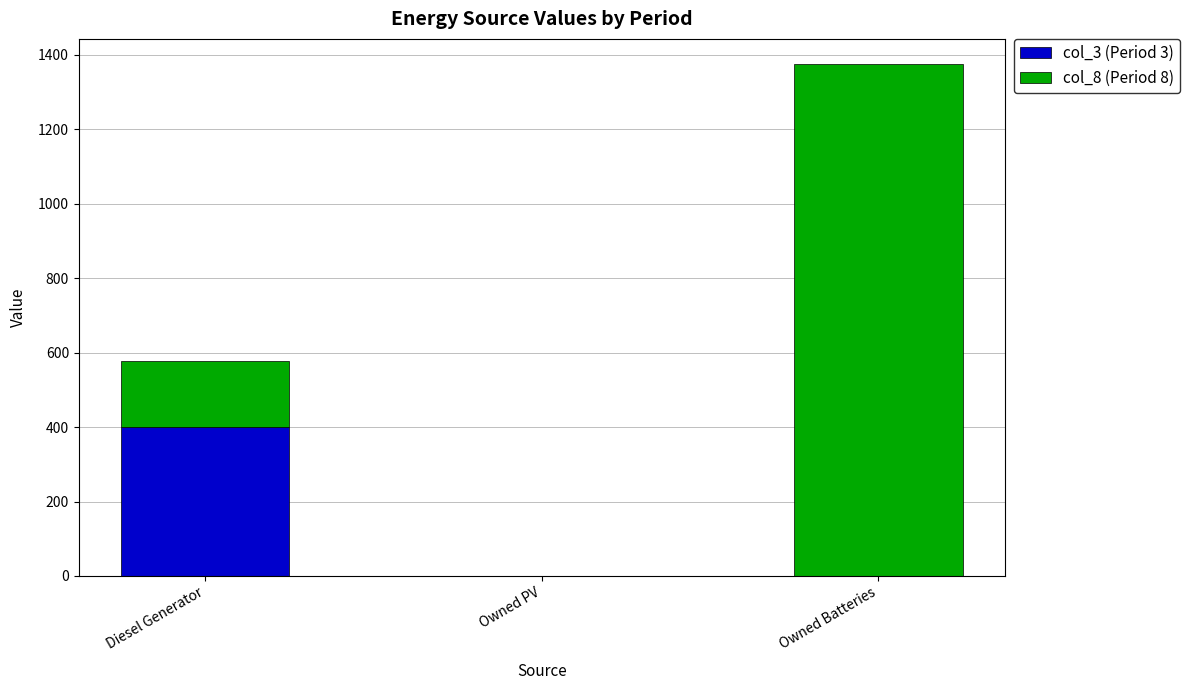

The col_3 (Period 3) series shows -170 at Owned PV. True or false?

False